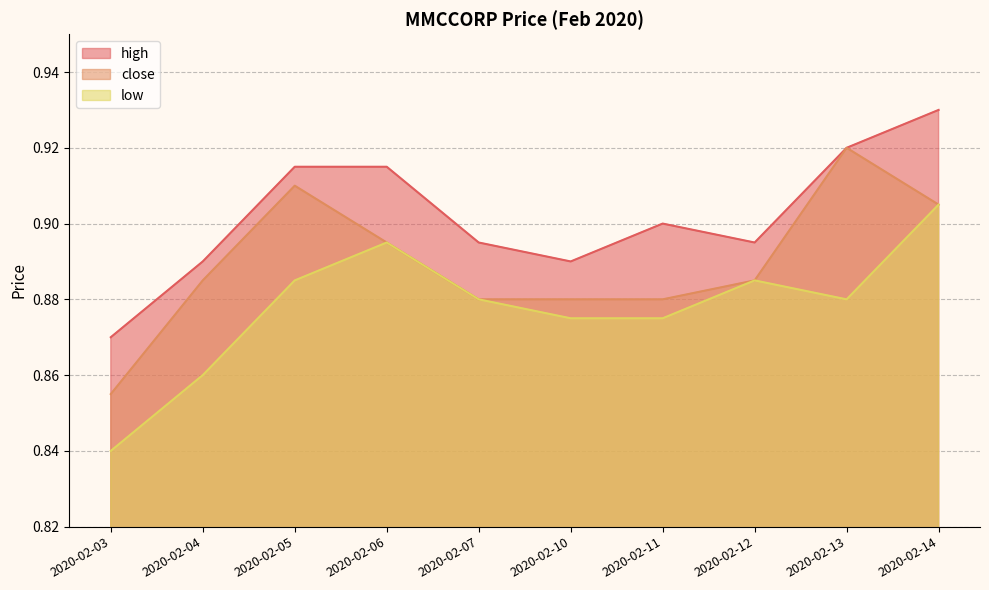

What is the sum of the low values at 2020-02-03 and 2020-02-11?

1.7